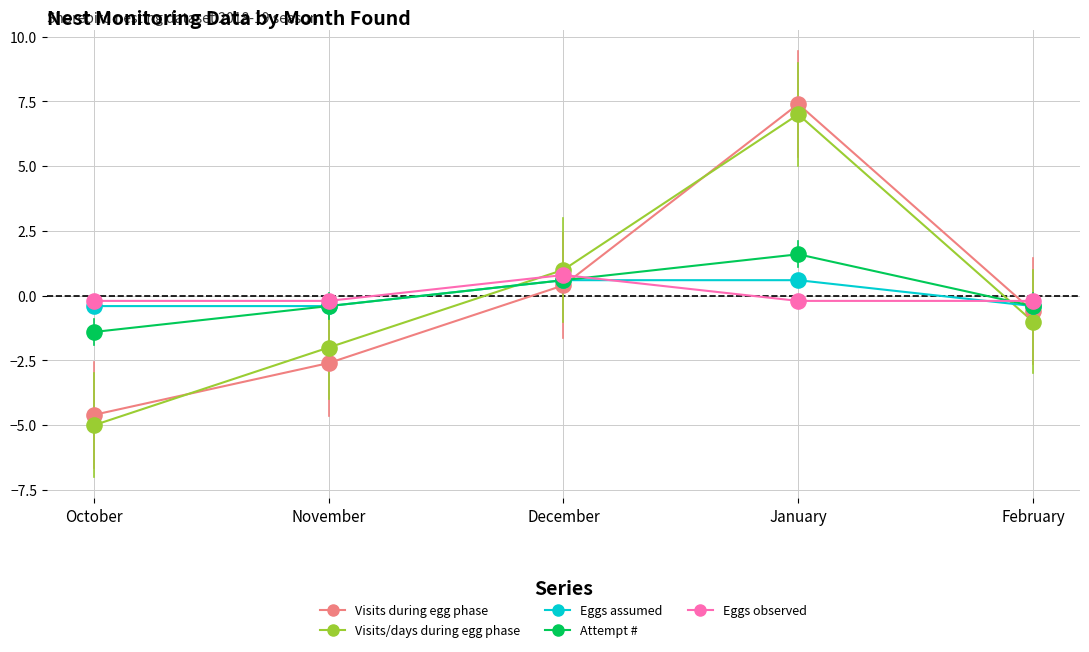

What is the total value across all series at November?

-5.6